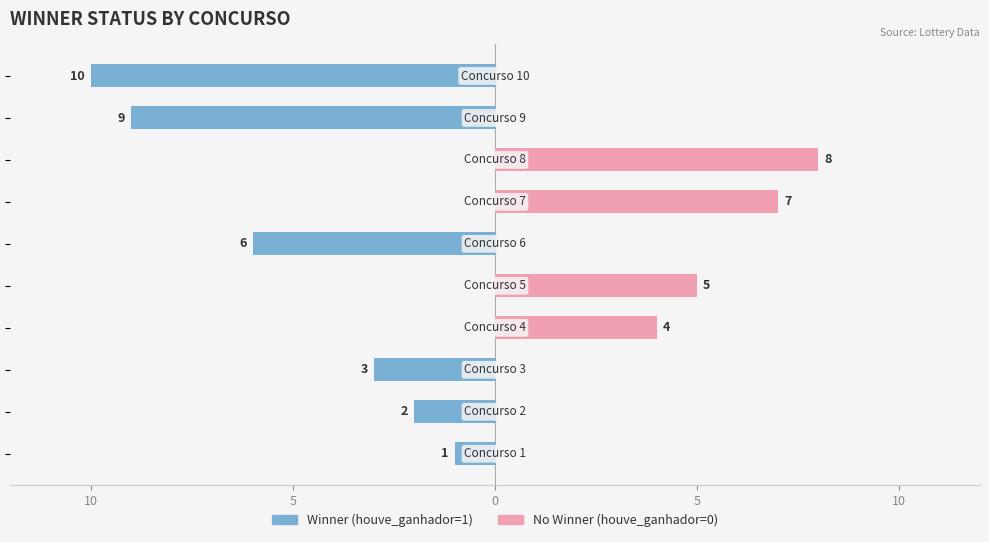

What are all the series names shown in the legend?

Winner (houve_ganhador=1), No Winner (houve_ganhador=0)